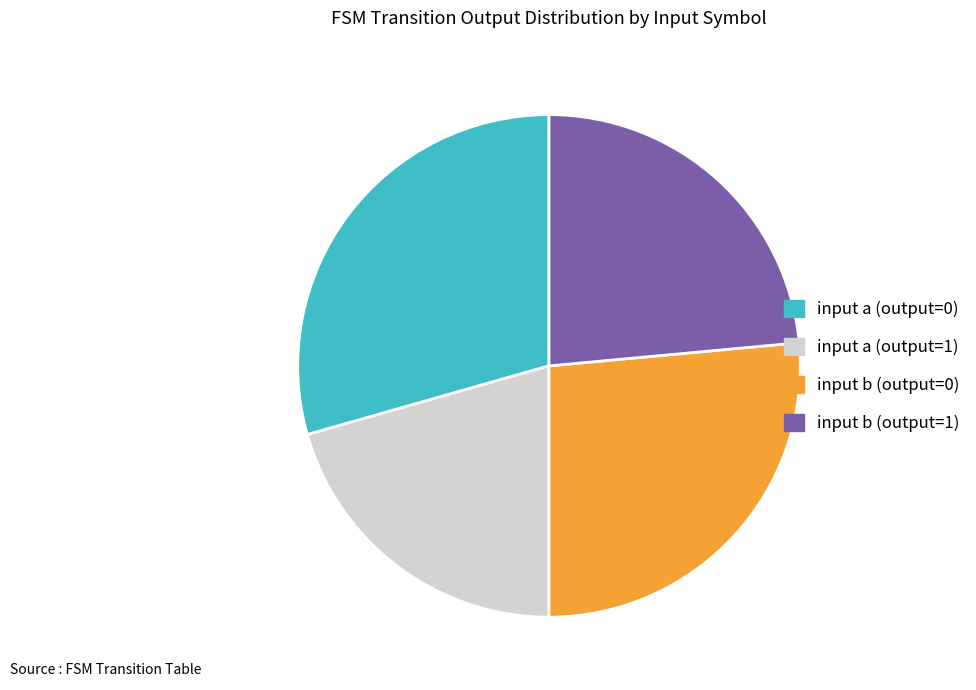

Between input b (output=0) and input a (output=1), which is larger?

input b (output=0)